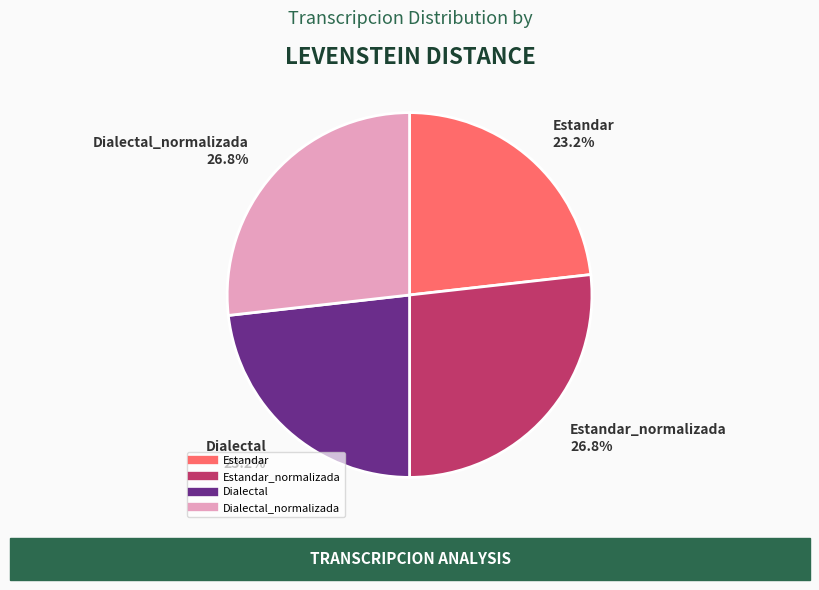

To the nearest percent, what is the average slice percentage?

25%